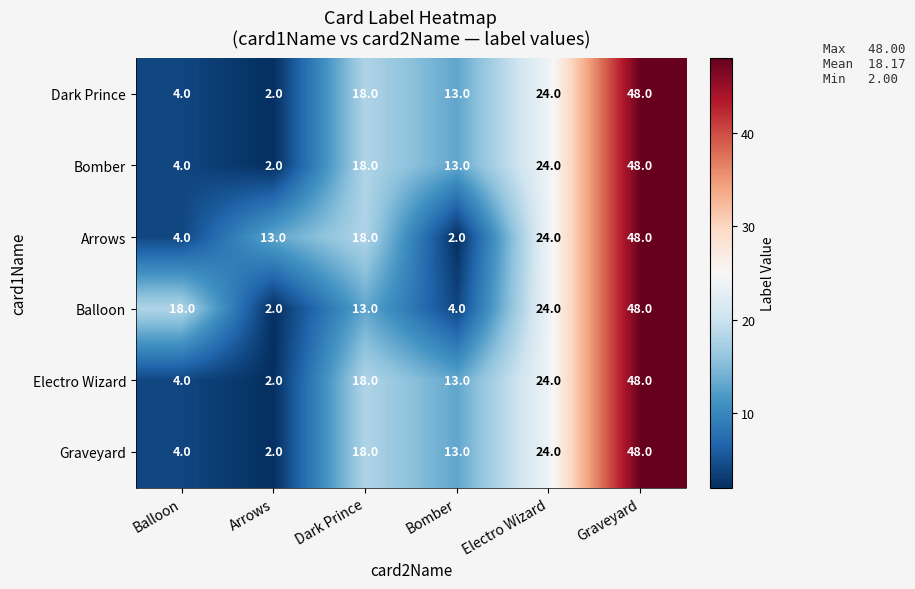

At which label is Bomber closest to 25?

Electro Wizard